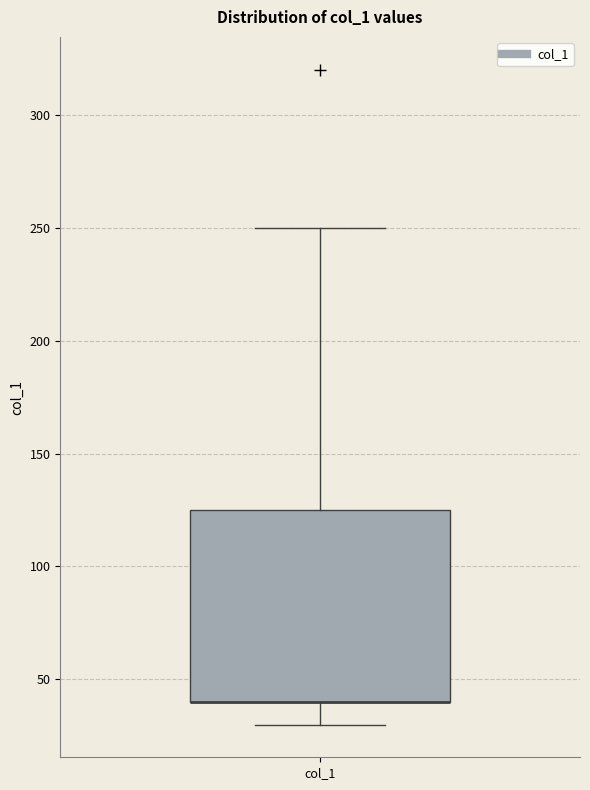

Where does the lower whisker of the box for col_1 end on the y-axis? The values are not printed on the chart, so give them approximately, as read against the axis.

30